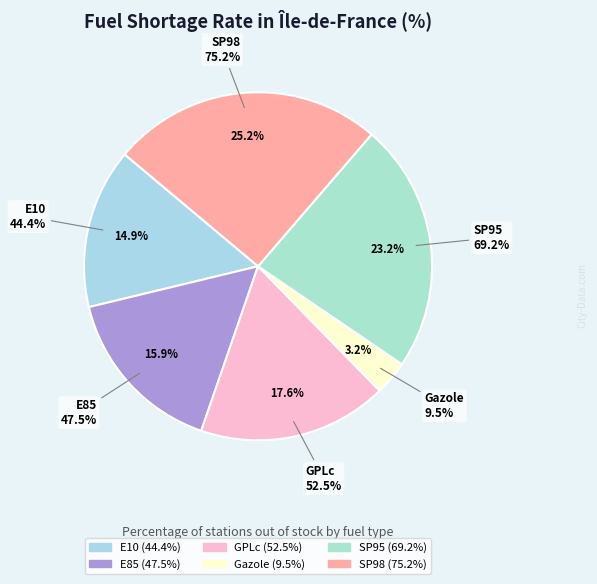

Which slice is the largest?

SP98